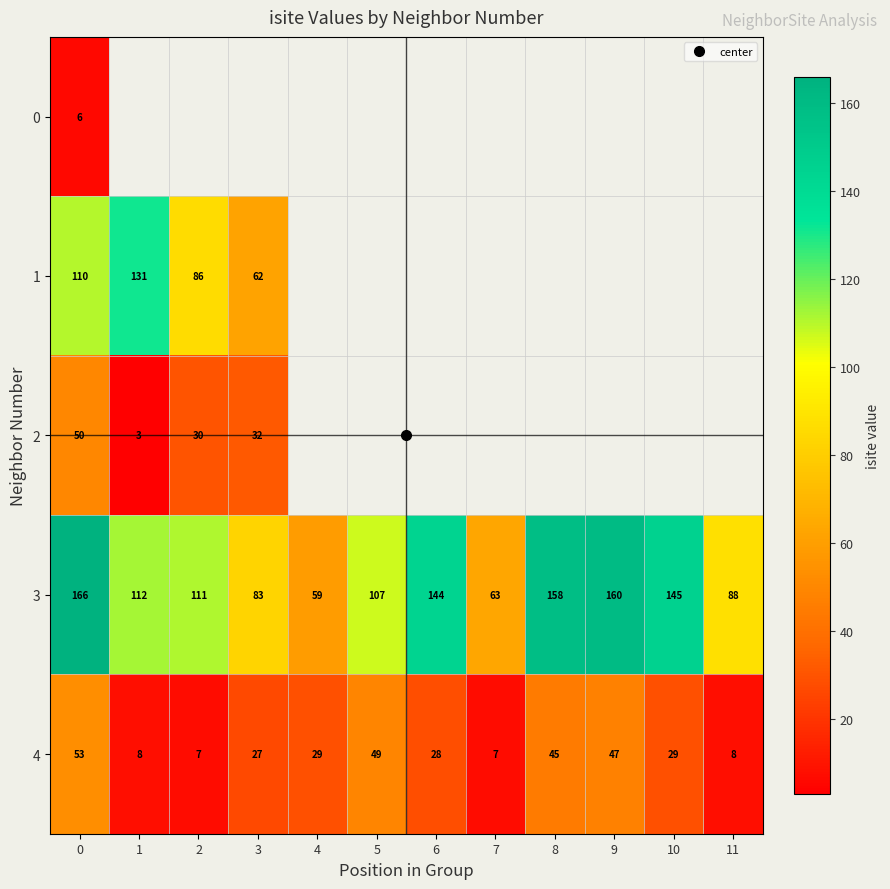

The value of 3 at 4 is 59.0. True or false?

True